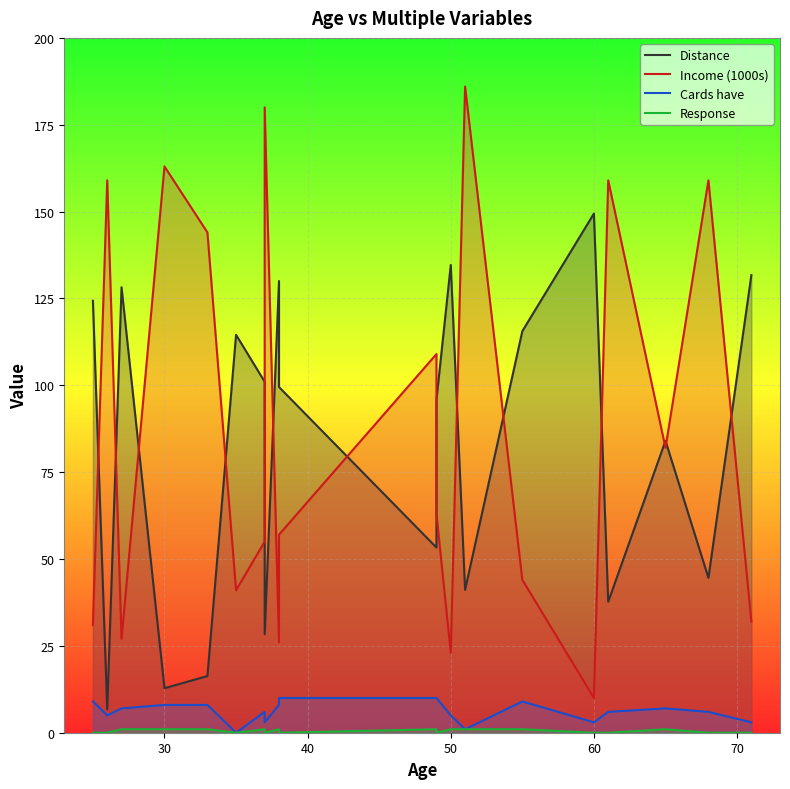

True or false: Income (1000s) has more than 0 points higher than both neighbors.

True